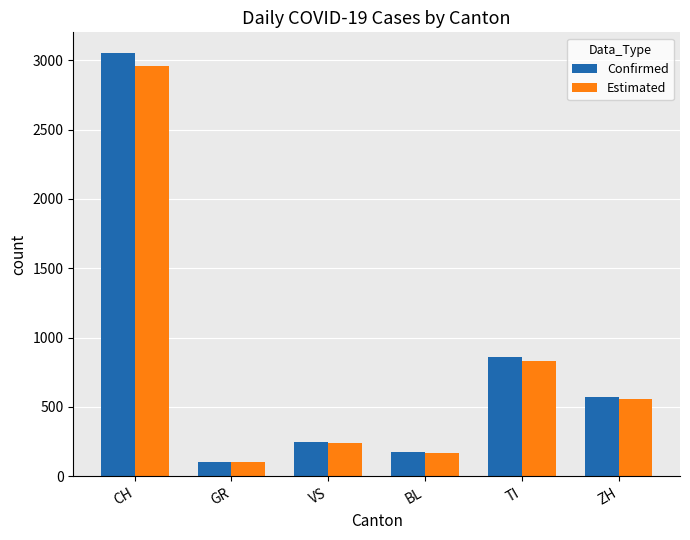

What position from the left is CH?

1